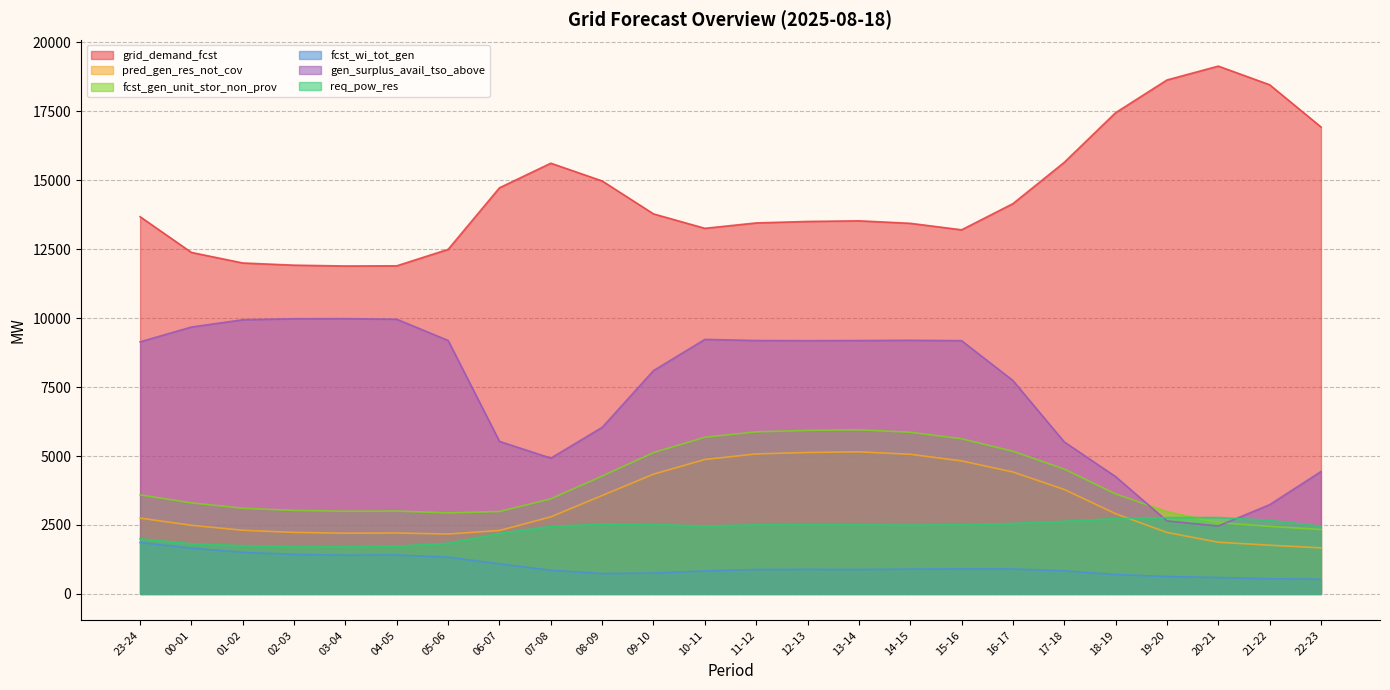

True or false: pred_gen_res_not_cov and fcst_wi_tot_gen intersect in this chart.

False